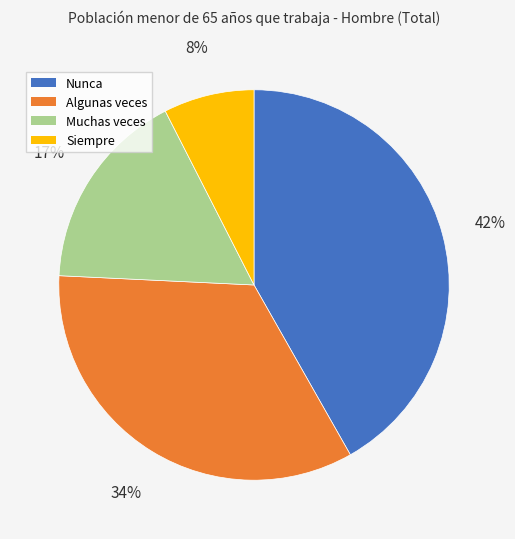

To the nearest percent, what portion does Nunca represent?

42%